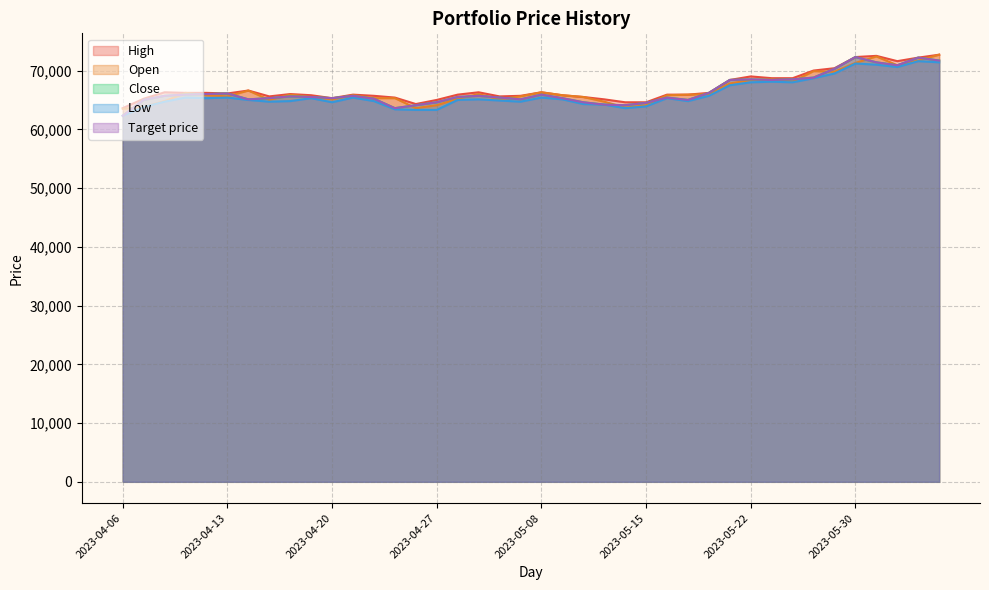

What is the difference between the Close values at 2023-05-04 and 2023-05-18?

1100